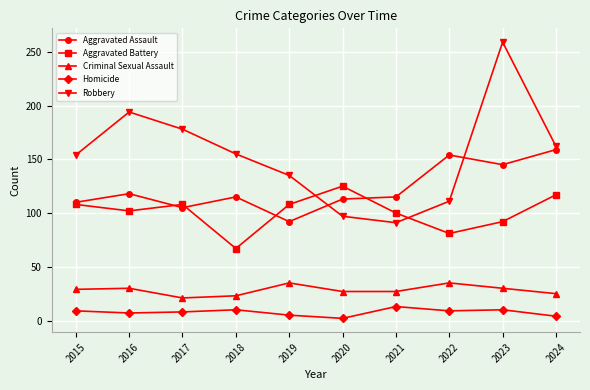

How many times do Aggravated Battery and Robbery cross each other?

2